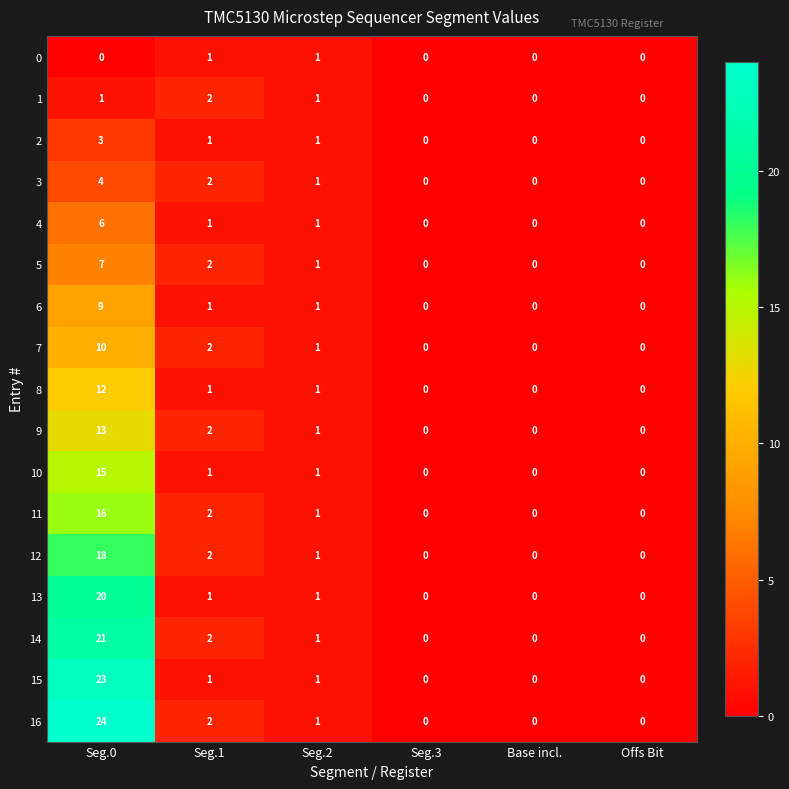

What is the sum of all 9 values?

16